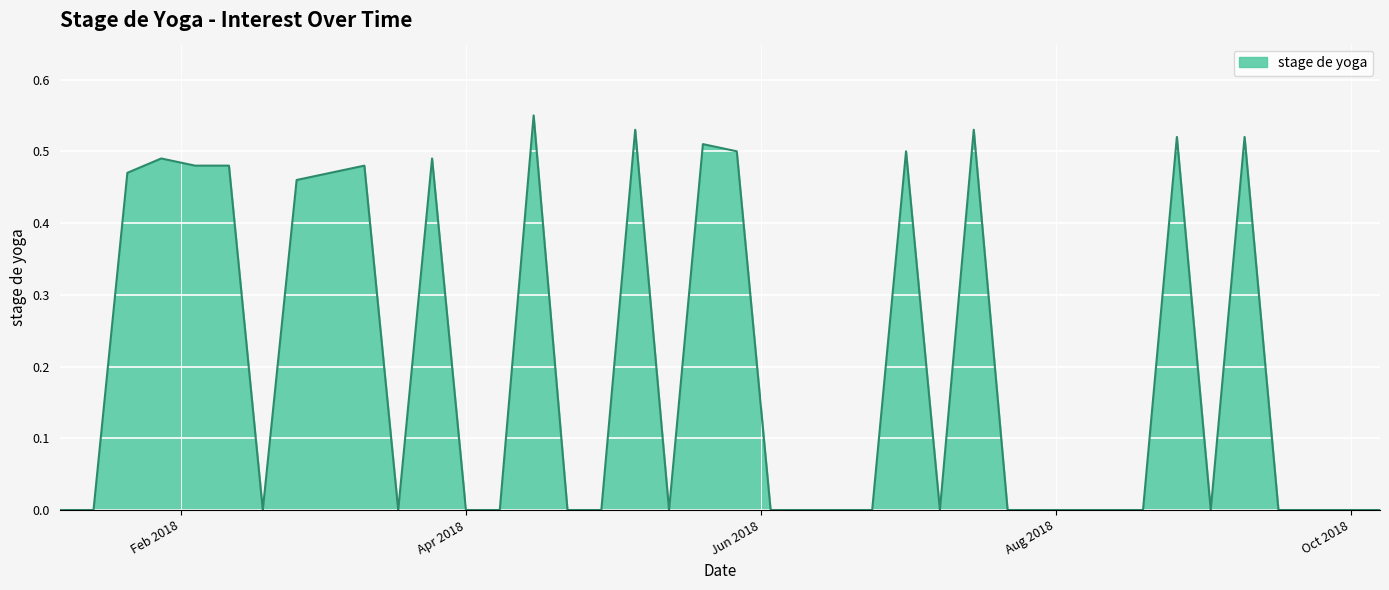

How many lines are shown in the chart?

1